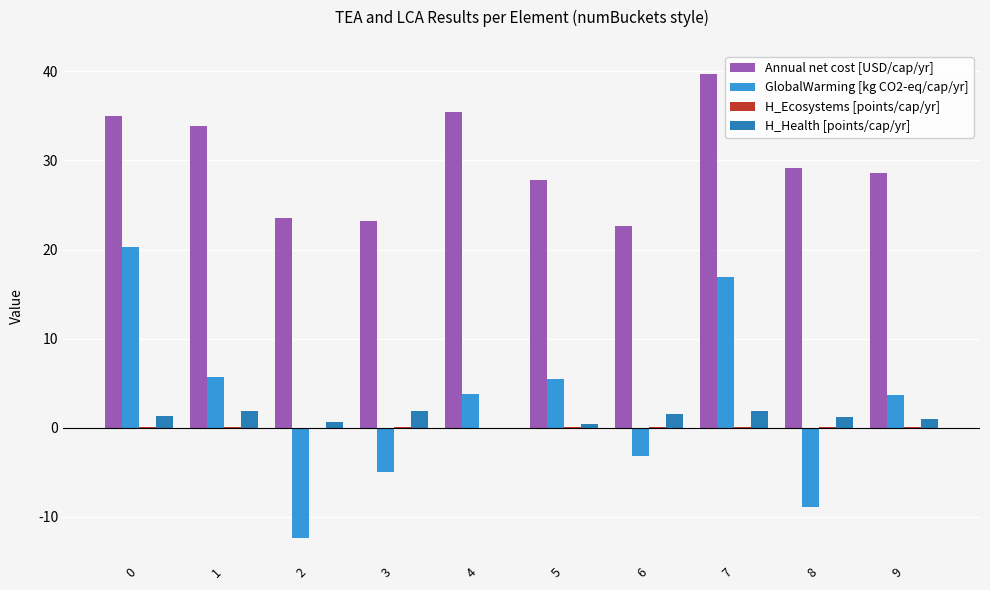

How many distinct data groups are displayed?

4